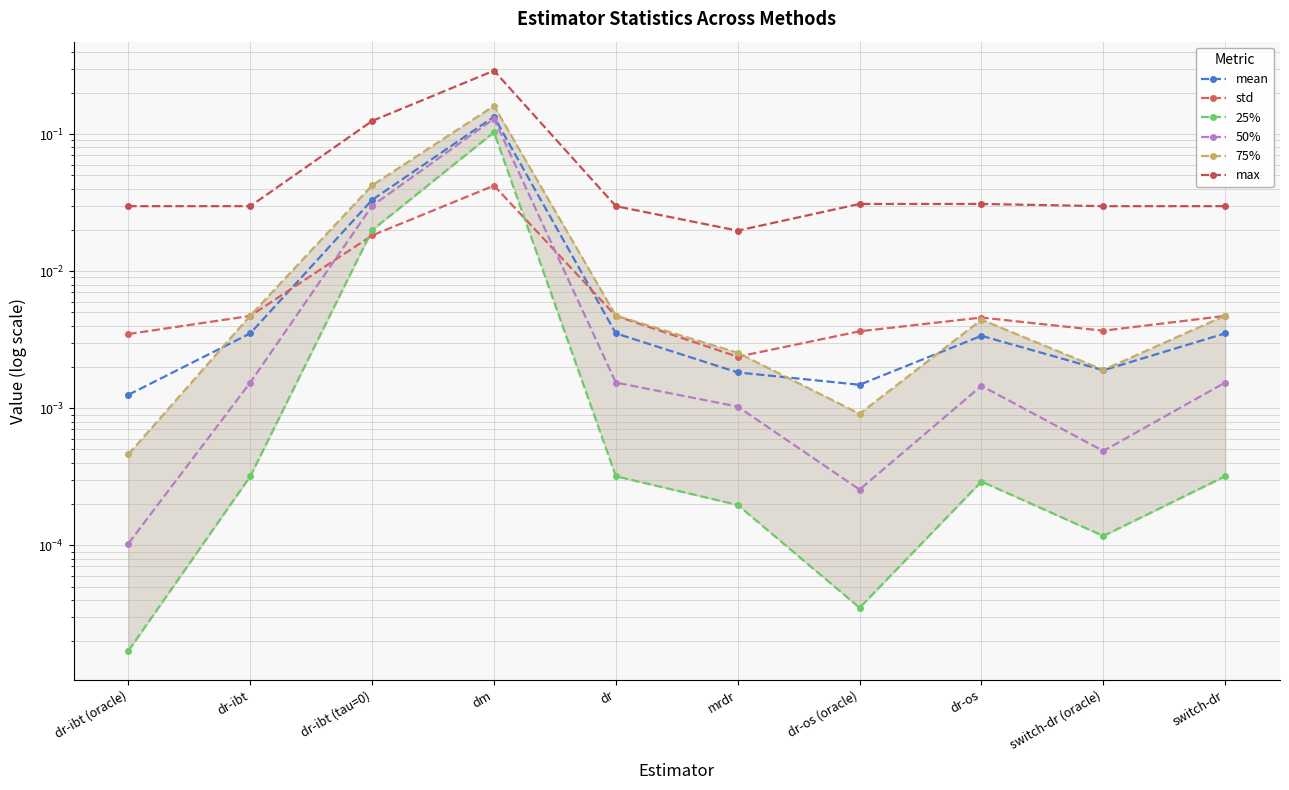

At which label does std reach its minimum?

mrdr